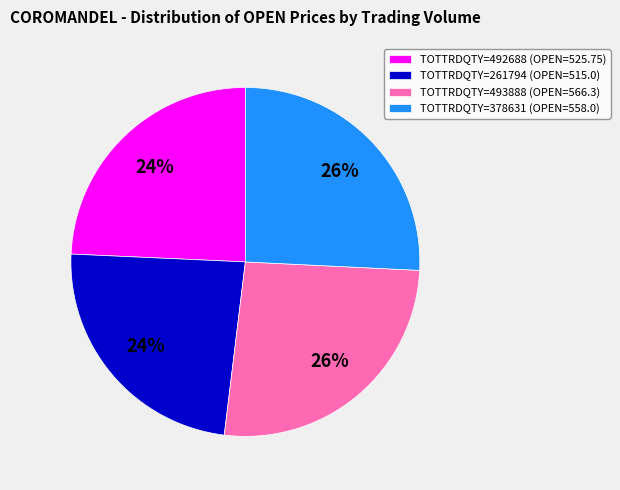

The TOTTRDQTY=261794 (OPEN=515.0) slice represents 19% of the pie. True or false?

False